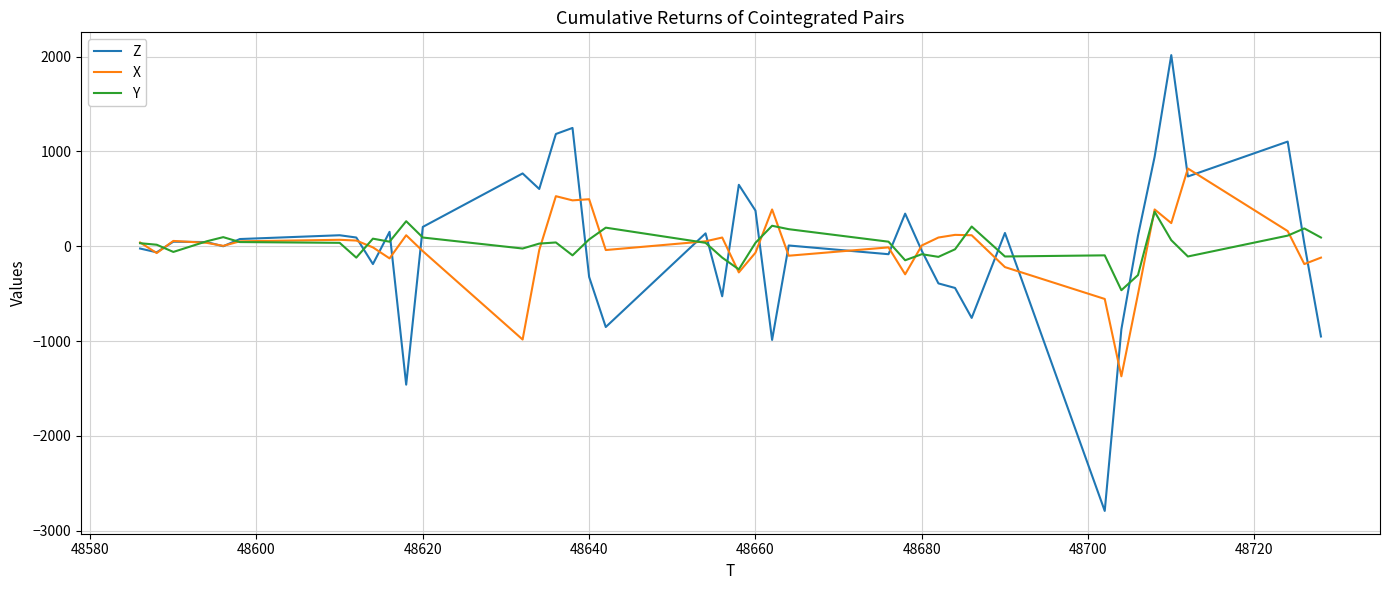

What is the difference between the maximum and minimum values in the X series?

2192